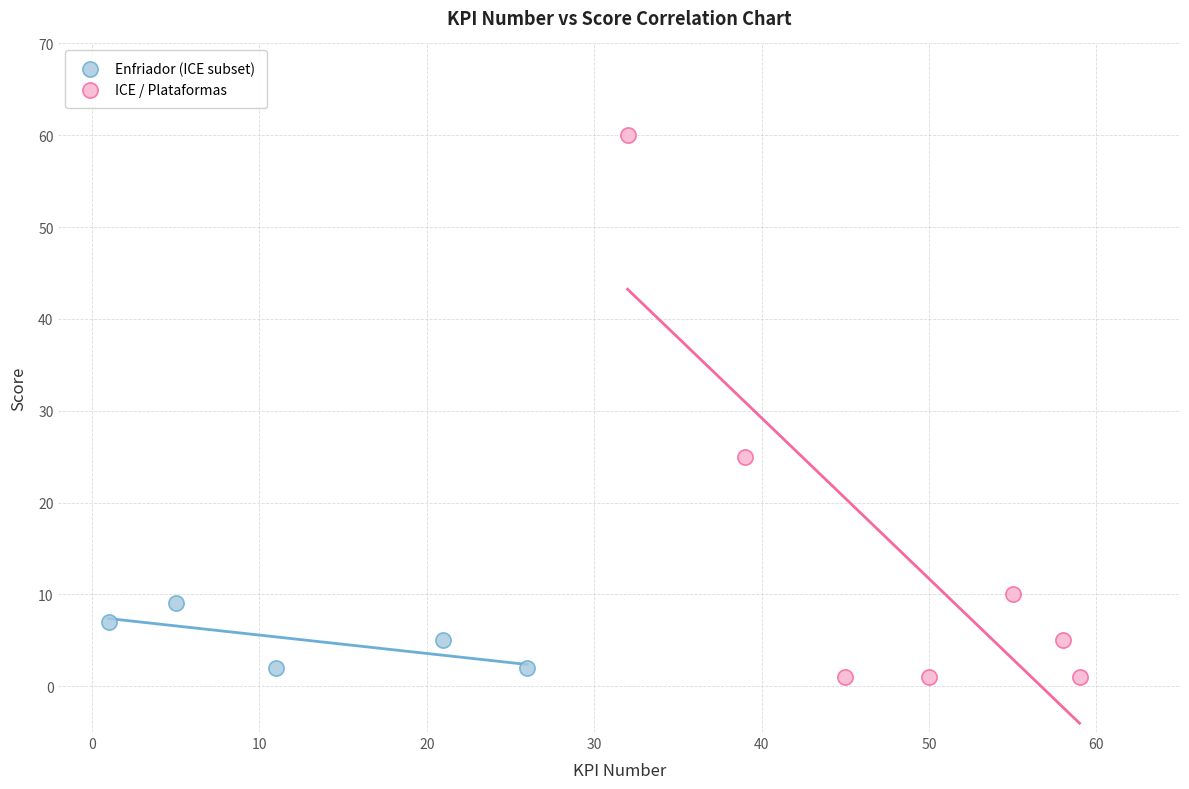

What are all the series names shown in the legend?

Enfriador (ICE subset), ICE / Plataformas